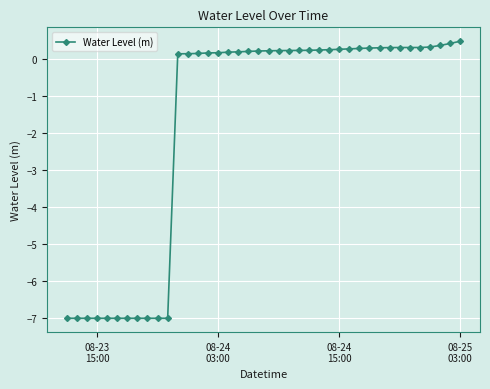

Does the chart have visible grid lines?

Yes